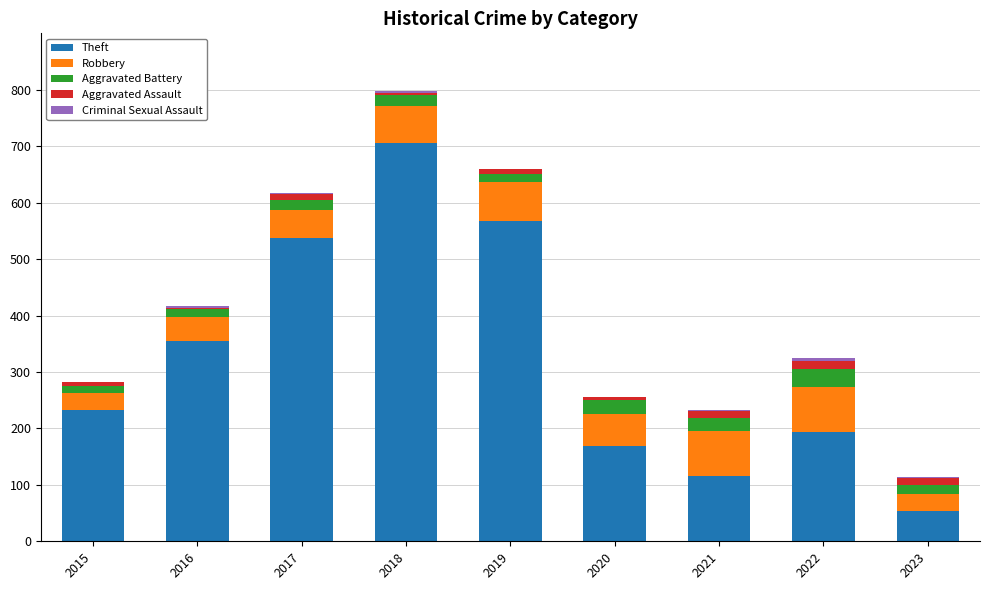

Where is Theft nearest to the value 379?

2016